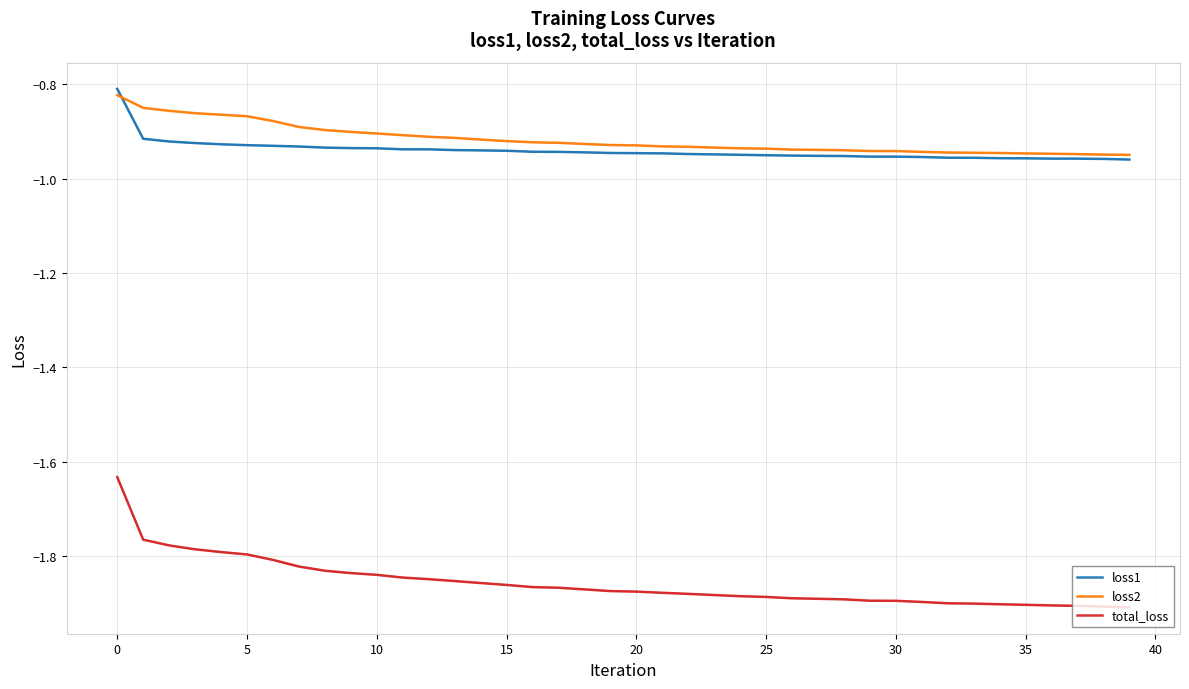

What is the approximate value of total_loss at 34?

-1.9